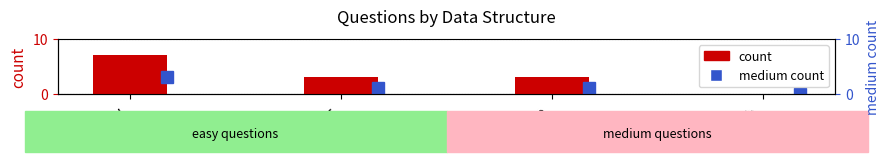

Are the bars horizontal?

No